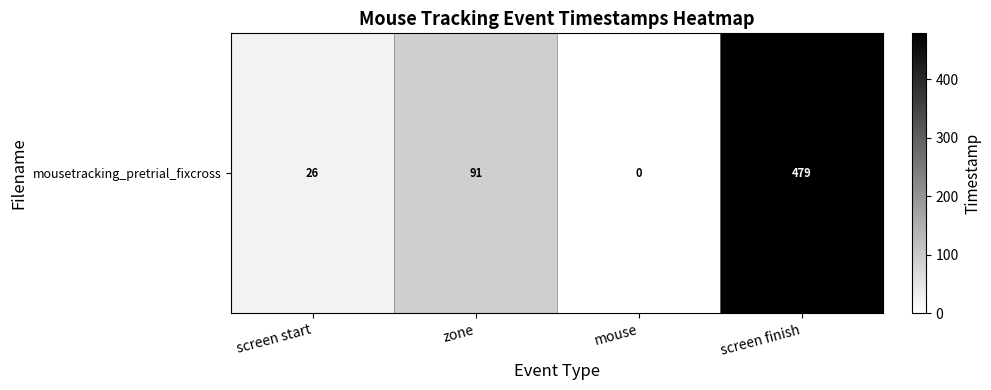

What is the approximate value at zone?

91.5